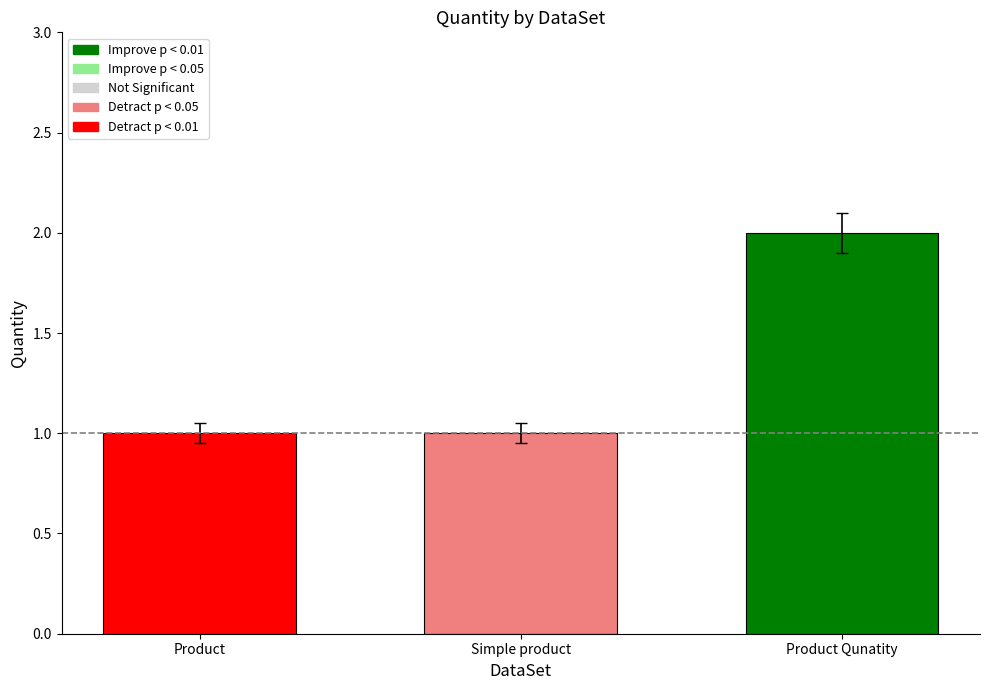

What is the change in value from Simple product to Product Qunatity?

+1